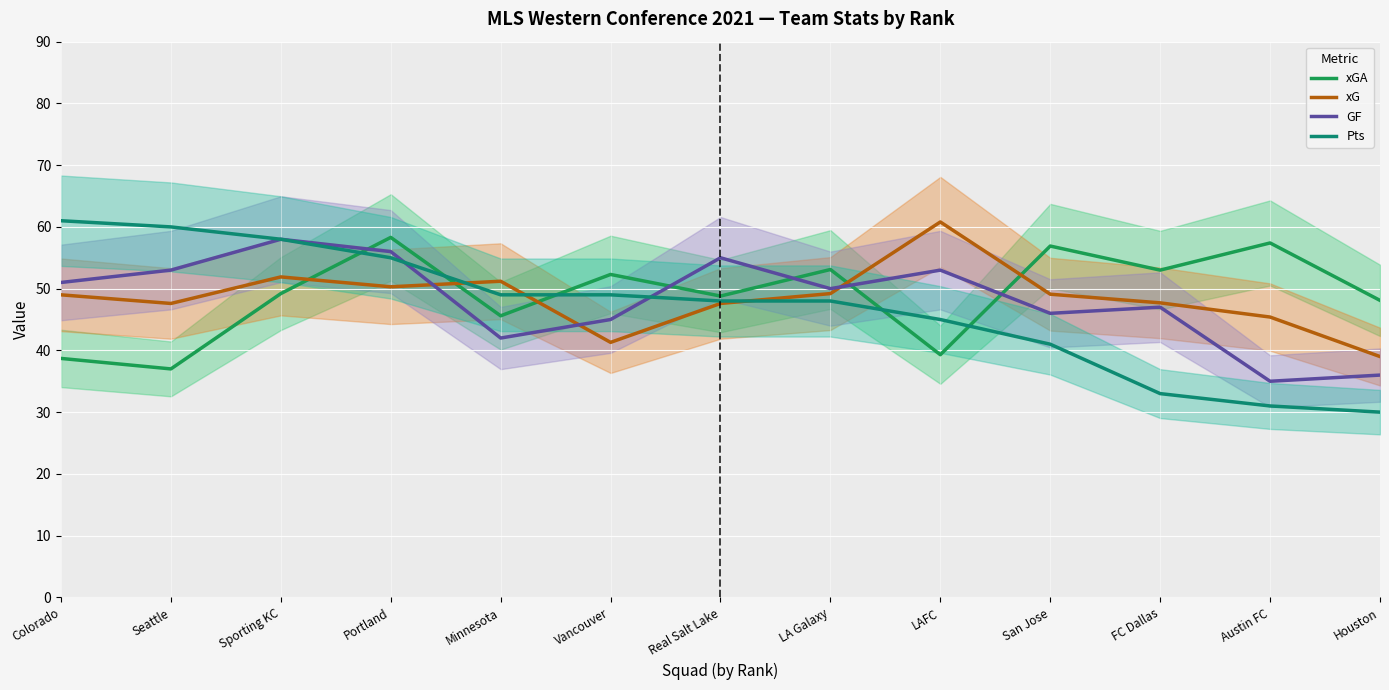

What is the difference between the maximum and minimum values in the xGA series?

21.3